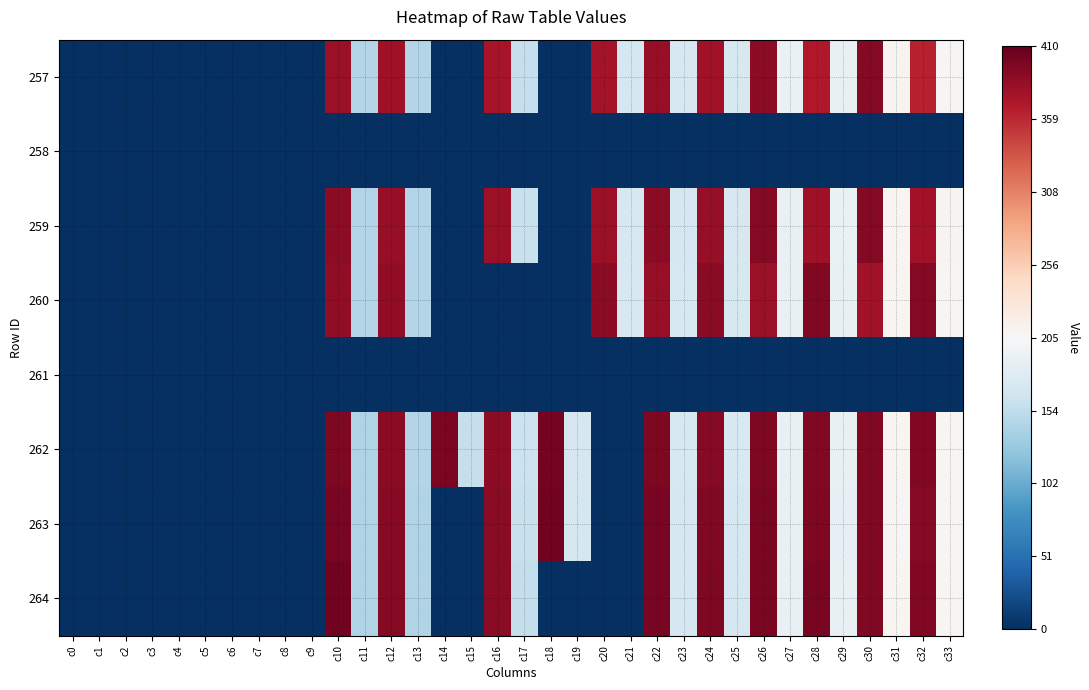

Reading left to right, transcribe all the data shown in this chart.

257: c0=0.0	c1=0.0	c2=0.0	c3=0.0	c4=0.0	c5=0.0	c6=0.0	c7=0.0	c8=0.0	c9=0.0	c10=382.0	c11=144.3	c12=378.2	c13=144.7	c14=0.0	c15=0.0	c16=374.6	c17=157.5	c18=0.0	c19=0.0	c20=375.1	c21=169.6	c22=382.9	c23=171.7	c24=377.3	c25=171.9	c26=388.7	c27=190.7	c28=369.3	c29=189.9	c30=393.4	c31=209.8	c32=362.6	c33=207.7
258: c0=0.0	c1=0.0	c2=0.0	c3=0.0	c4=0.0	c5=0.0	c6=0.0	c7=0.0	c8=0.0	c9=0.0	c10=0.0	c11=0.0	c12=0.0	c13=0.0	c14=0.0	c15=0.0	c16=0.0	c17=0.0	c18=0.0	c19=0.0	c20=0.0	c21=0.0	c22=0.0	c23=0.0	c24=0.0	c25=0.0	c26=0.0	c27=0.0	c28=0.0	c29=0.0	c30=0.0	c31=0.0	c32=0.0	c33=0.0
259: c0=0.0	c1=0.0	c2=0.0	c3=0.0	c4=0.0	c5=0.0	c6=0.0	c7=0.0	c8=0.0	c9=0.0	c10=388.6	c11=144.9	c12=383.0	c13=145.0	c14=0.0	c15=0.0	c16=379.6	c17=158.8	c18=0.0	c19=0.0	c20=381.1	c21=171.6	c22=389.0	c23=171.3	c24=383.3	c25=171.6	c26=393.1	c27=190.0	c28=378.2	c29=190.6	c30=393.2	c31=209.2	c32=377.3	c33=211.0
260: c0=0.0	c1=0.0	c2=0.0	c3=0.0	c4=0.0	c5=0.0	c6=0.0	c7=0.0	c8=0.0	c9=0.0	c10=387.1	c11=144.5	c12=387.4	c13=144.8	c14=0.0	c15=0.0	c16=0.0	c17=0.0	c18=0.0	c19=0.0	c20=387.8	c21=171.6	c22=384.1	c23=172.3	c24=390.0	c25=172.6	c26=382.7	c27=190.2	c28=394.3	c29=190.4	c30=377.9	c31=208.6	c32=392.9	c33=209.2
261: c0=0.0	c1=0.0	c2=0.0	c3=0.0	c4=0.0	c5=0.0	c6=0.0	c7=0.0	c8=0.0	c9=0.0	c10=0.0	c11=0.0	c12=0.0	c13=0.0	c14=0.0	c15=0.0	c16=0.0	c17=0.0	c18=0.0	c19=0.0	c20=0.0	c21=0.0	c22=0.0	c23=0.0	c24=0.0	c25=0.0	c26=0.0	c27=0.0	c28=0.0	c29=0.0	c30=0.0	c31=0.0	c32=0.0	c33=0.0
262: c0=0.0	c1=0.0	c2=0.0	c3=0.0	c4=0.0	c5=0.0	c6=0.0	c7=0.0	c8=0.0	c9=0.0	c10=396.2	c11=143.8	c12=389.3	c13=144.6	c14=398.0	c15=158.3	c16=388.2	c17=160.5	c18=400.9	c19=170.6	c20=0.0	c21=0.0	c22=396.9	c23=172.4	c24=392.2	c25=173.2	c26=396.2	c27=190.2	c28=394.4	c29=189.8	c30=394.4	c31=208.3	c32=394.0	c33=209.0
263: c0=0.0	c1=0.0	c2=0.0	c3=0.0	c4=0.0	c5=0.0	c6=0.0	c7=0.0	c8=0.0	c9=0.0	c10=399.3	c11=143.7	c12=391.6	c13=144.1	c14=0.0	c15=0.0	c16=390.5	c17=158.8	c18=403.5	c19=169.2	c20=0.0	c21=0.0	c22=398.9	c23=170.4	c24=394.7	c25=170.7	c26=397.5	c27=189.0	c28=396.5	c29=188.7	c30=394.1	c31=207.0	c32=391.6	c33=207.3
264: c0=0.0	c1=0.0	c2=0.0	c3=0.0	c4=0.0	c5=0.0	c6=0.0	c7=0.0	c8=0.0	c9=0.0	c10=402.0	c11=143.9	c12=393.2	c13=143.6	c14=0.0	c15=0.0	c16=390.4	c17=155.9	c18=0.0	c19=0.0	c20=0.0	c21=0.0	c22=400.3	c23=170.3	c24=396.0	c25=170.7	c26=398.1	c27=189.4	c28=398.8	c29=189.0	c30=394.9	c31=209.1	c32=394.9	c33=209.5